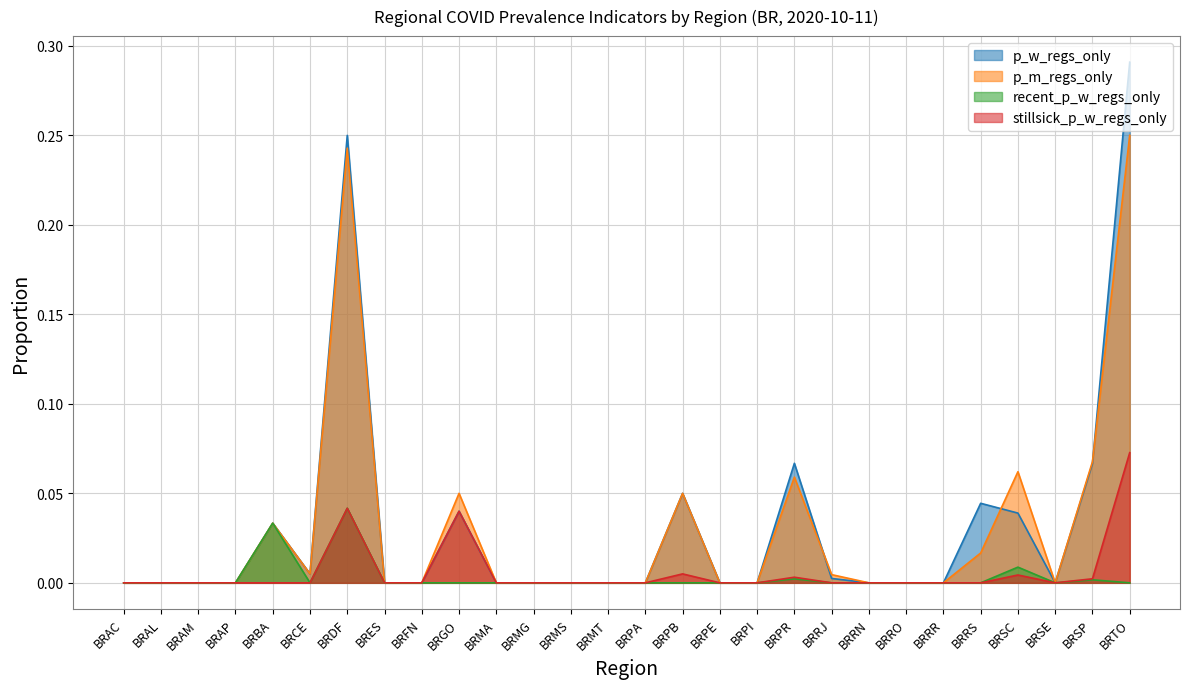

Reading left to right, what are all the values shown in this chart?

p_w_regs_only: 0.0	0.0	0.0	0.0	0.0	0.0	0.2	0.0	0.0	0.0	0.0	0.0	0.0	0.0	0.0	0.1	0.0	0.0	0.1	0.0	0.0	0.0	0.0	0.0	0.0	0.0	0.1	0.3
p_m_regs_only: 0.0	0.0	0.0	0.0	0.0	0.0	0.2	0.0	0.0	0.1	0.0	0.0	0.0	0.0	0.0	0.1	0.0	0.0	0.1	0.0	0.0	0.0	0.0	0.0	0.1	0.0	0.1	0.2
recent_p_w_regs_only: 0.0	0.0	0.0	0.0	0.0	0.0	0.0	0.0	0.0	0.0	0.0	0.0	0.0	0.0	0.0	0.0	0.0	0.0	0.0	0.0	0.0	0.0	0.0	0.0	0.0	0.0	0.0	0.0
stillsick_p_w_regs_only: 0.0	0.0	0.0	0.0	0.0	0.0	0.0	0.0	0.0	0.0	0.0	0.0	0.0	0.0	0.0	0.0	0.0	0.0	0.0	0.0	0.0	0.0	0.0	0.0	0.0	0.0	0.0	0.1